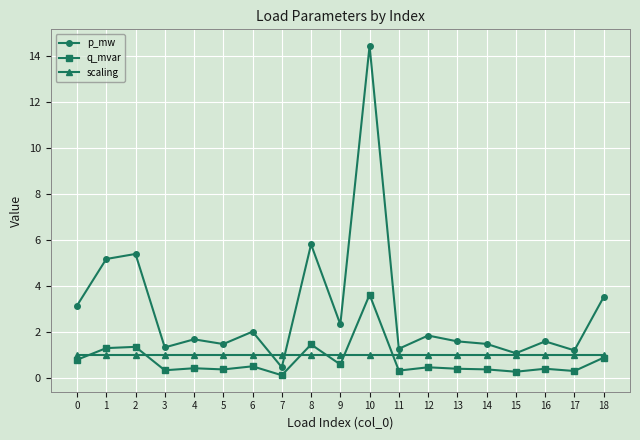

True or false: p_mw and q_mvar cross at least once.

False